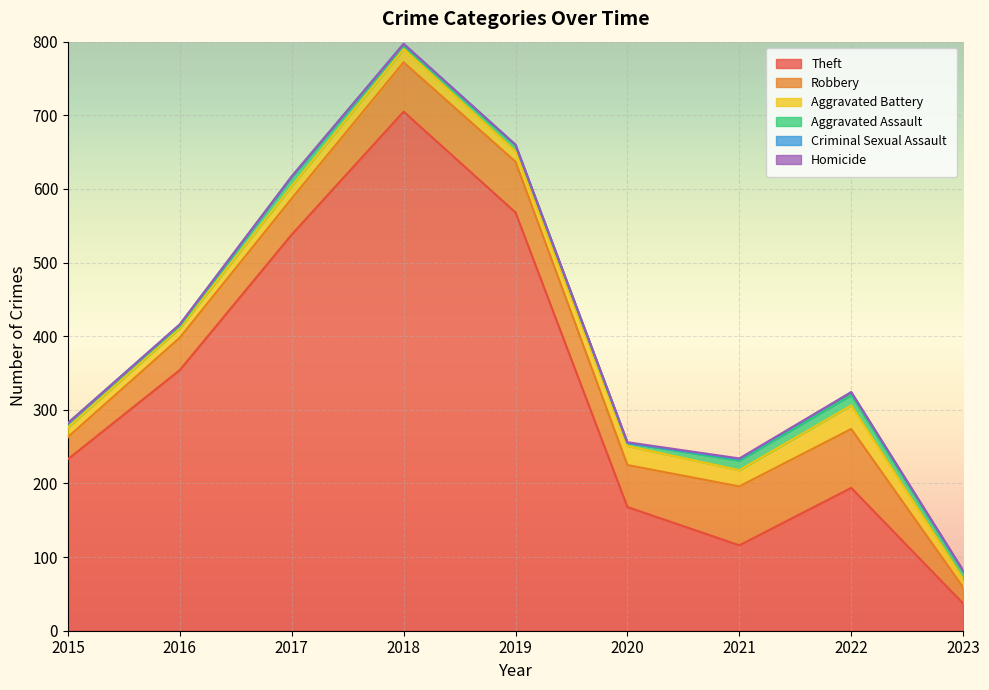

What is the difference between the maximum and minimum values in the Aggravated Assault series?

11